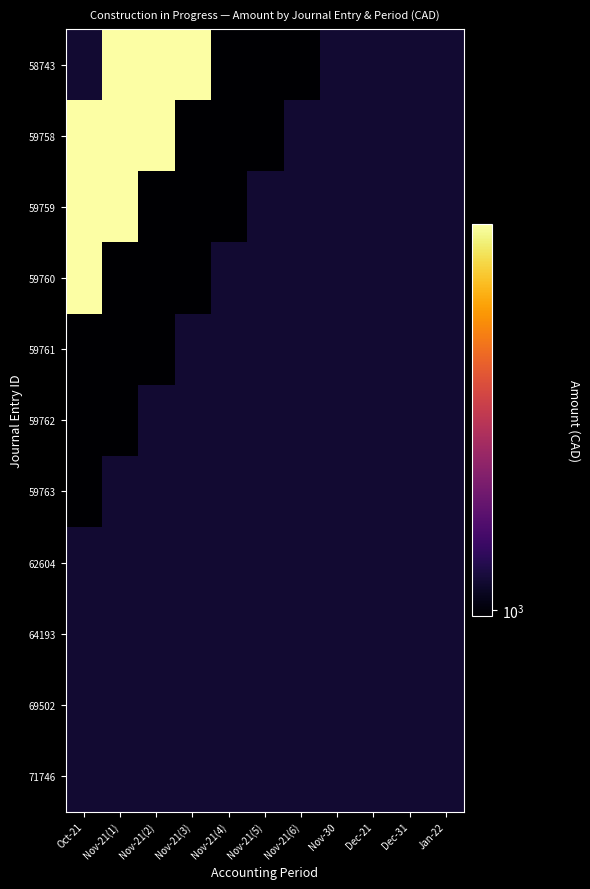

At Oct-21, list the series in order from smallest to largest.

59761, 59762, 59763, 62604, 64193, 69502, 71746, 58743, 59758, 59759, 59760